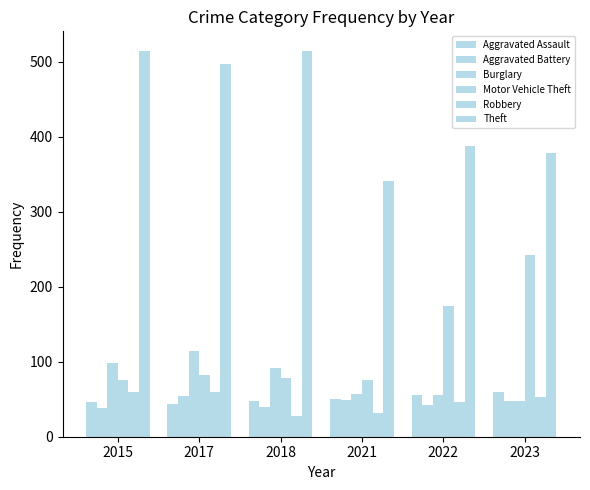

What is the value of the Motor Vehicle Theft bar at the 4th from the left?

75